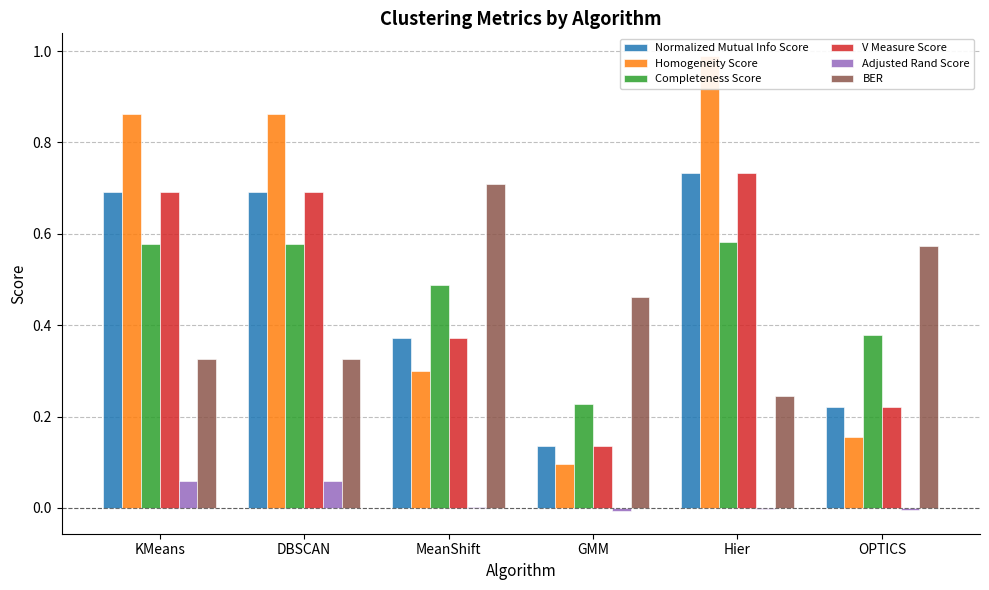

At which category is the sum across all series the highest?

Hier